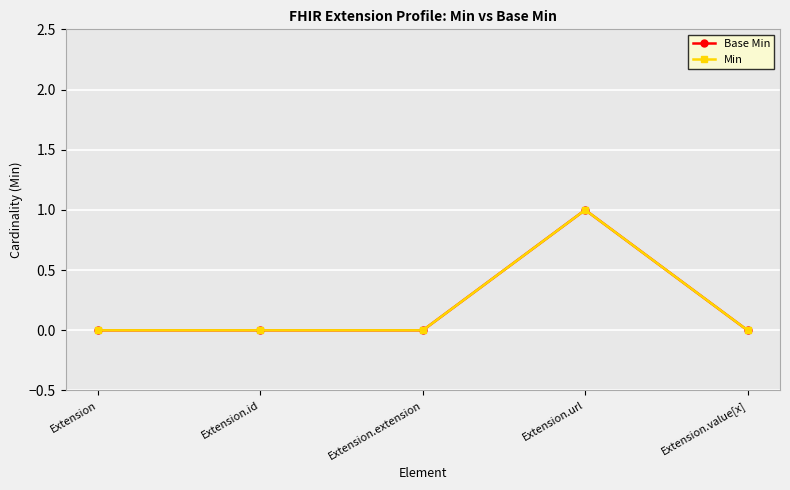

True or false: Min has more than 0 points higher than both neighbors.

True